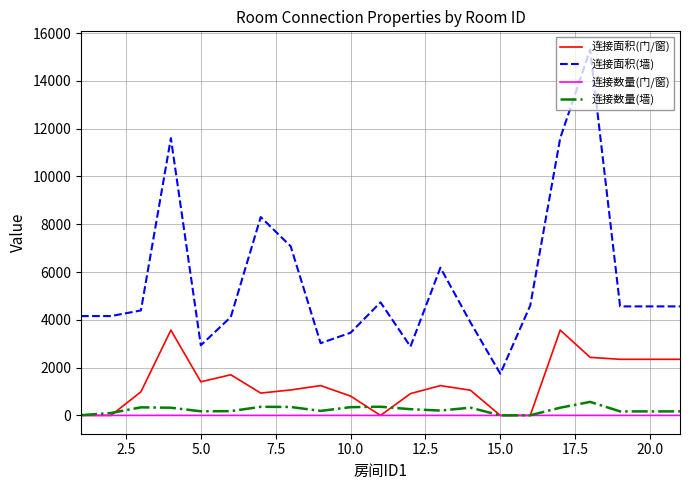

Which series has the largest total across all categories?

连接面积(墙)